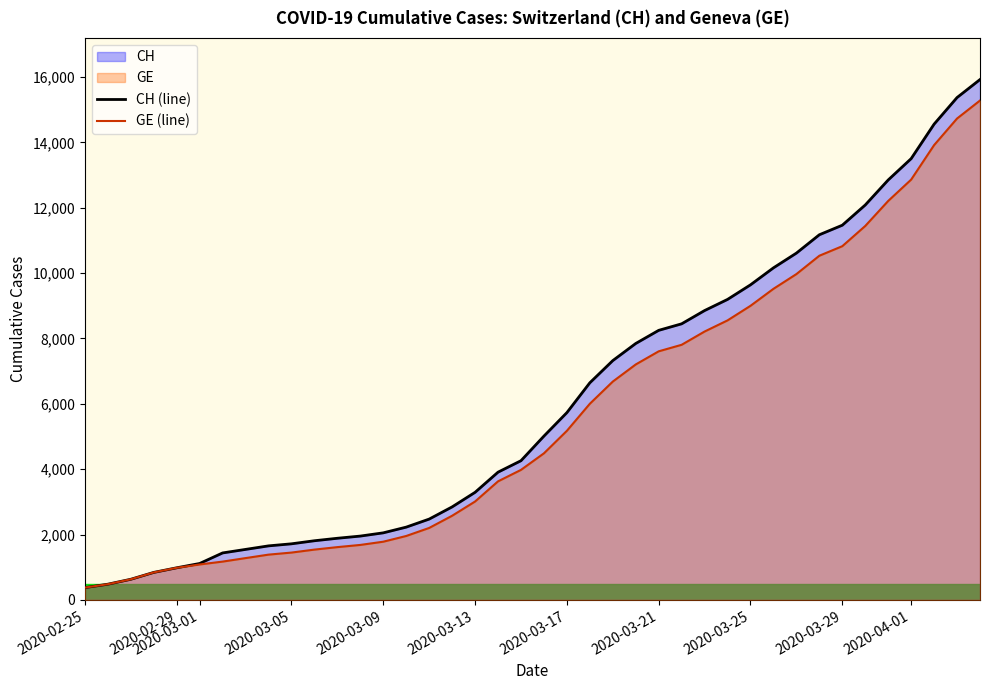

Which series has the largest total across all categories?

CH (line)